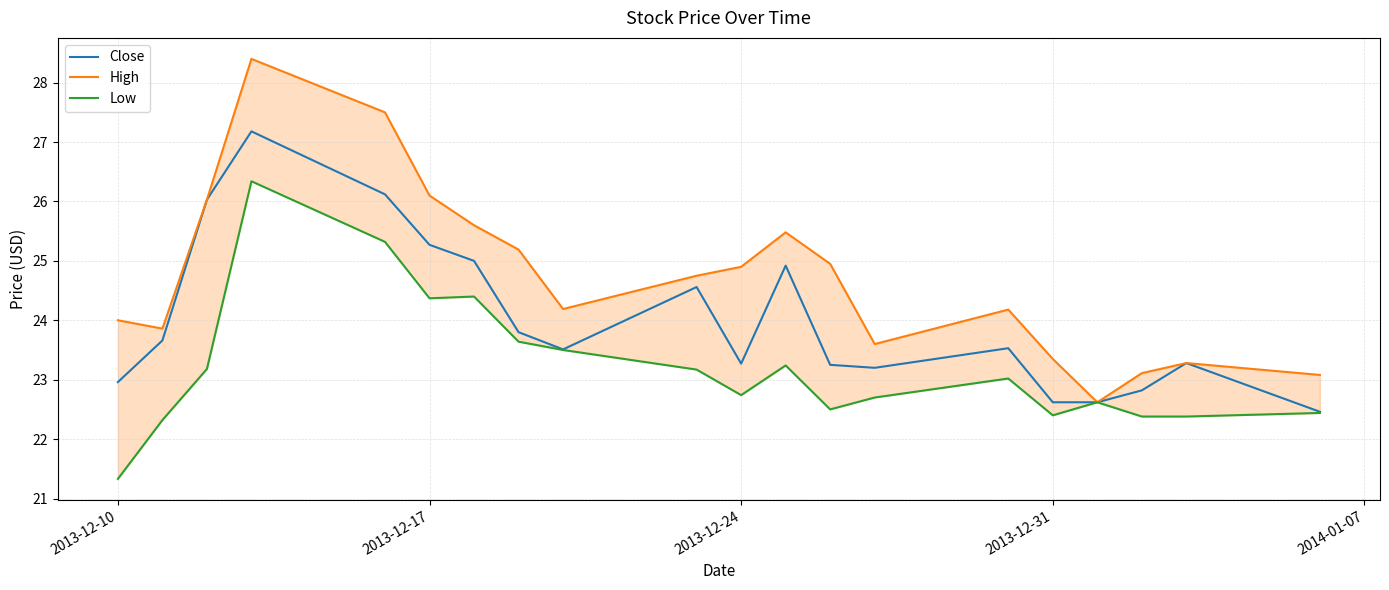

True or false: Close and High intersect in this chart.

False